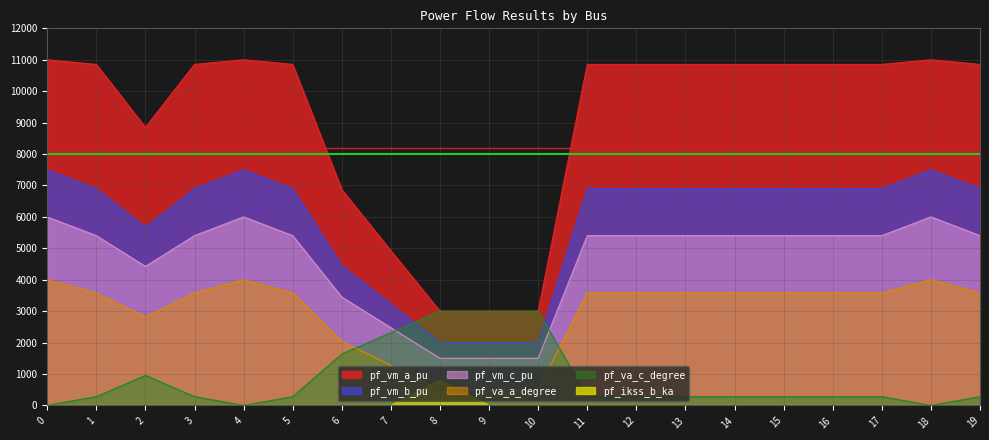

Which series changed the most between 4 and 18?

pf_vm_a_pu